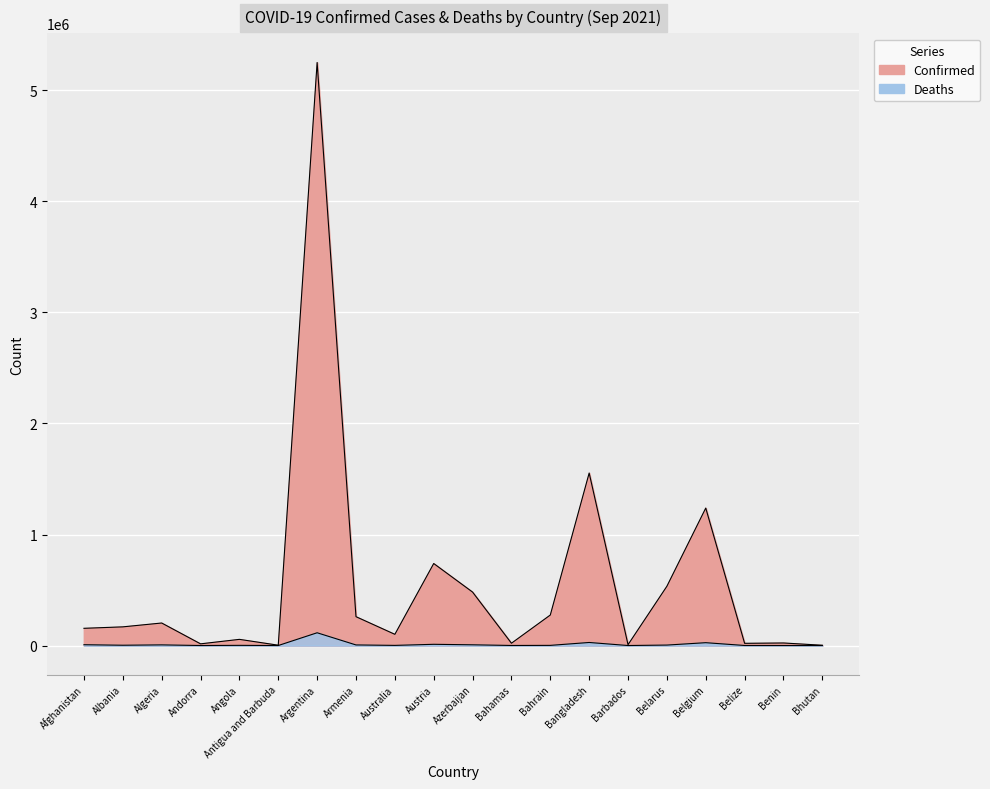

What is the highest value of the Confirmed series?

5251940